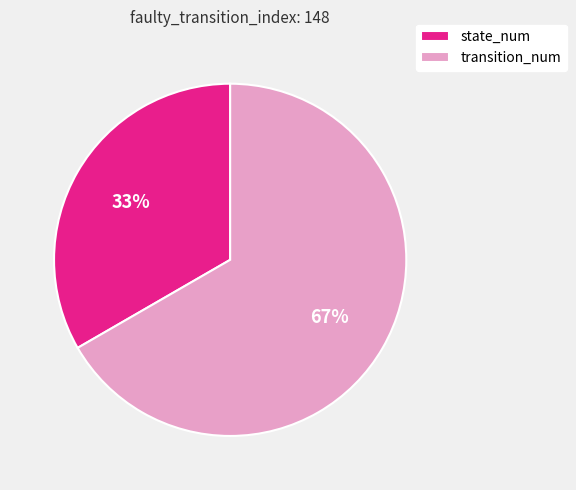

To the nearest percent, what percentage of the pie is state_num?

33%